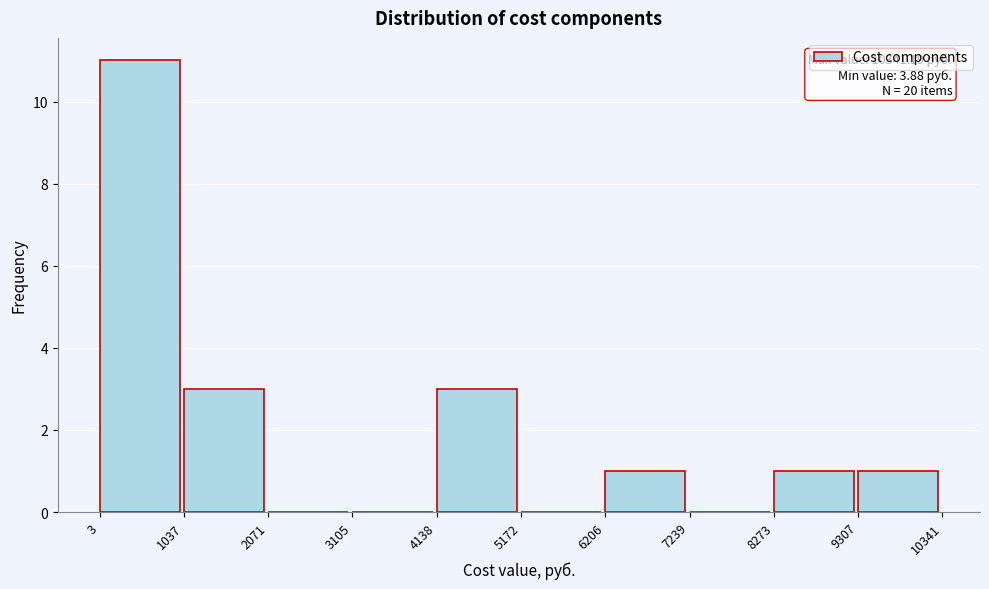

Over which range of the x-axis is the bar tallest?

3 to 1037